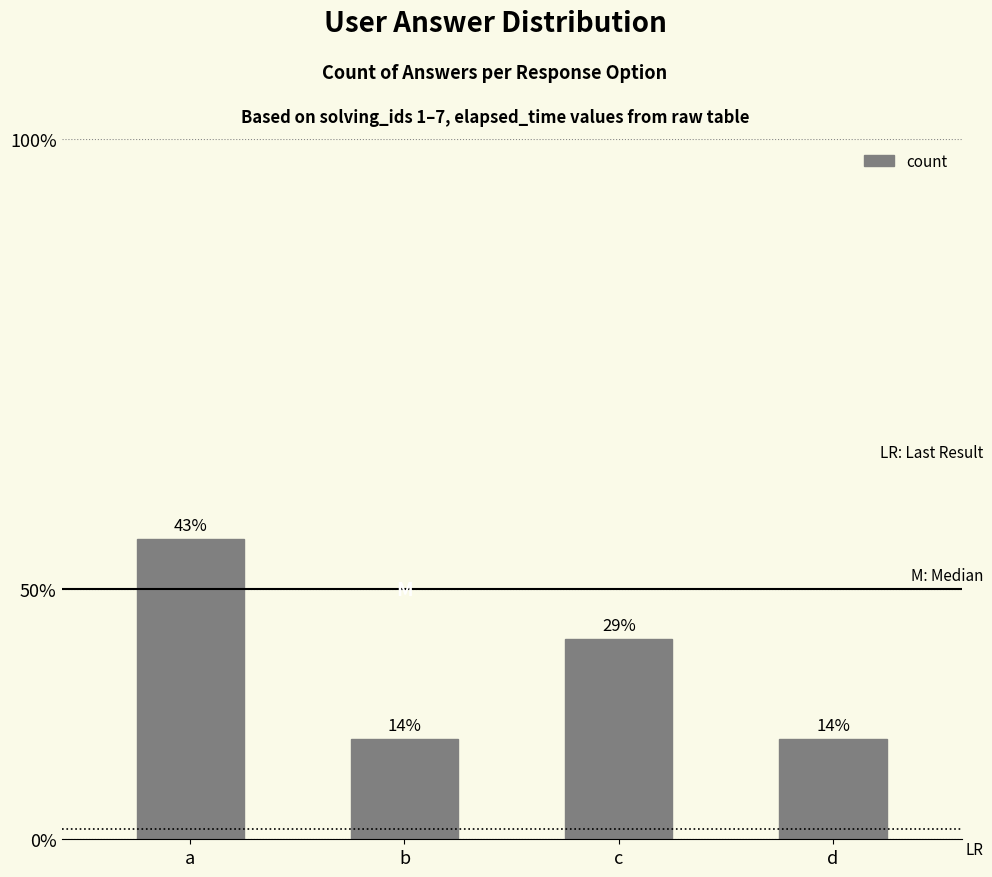

Does the chart contain any negative values?

No